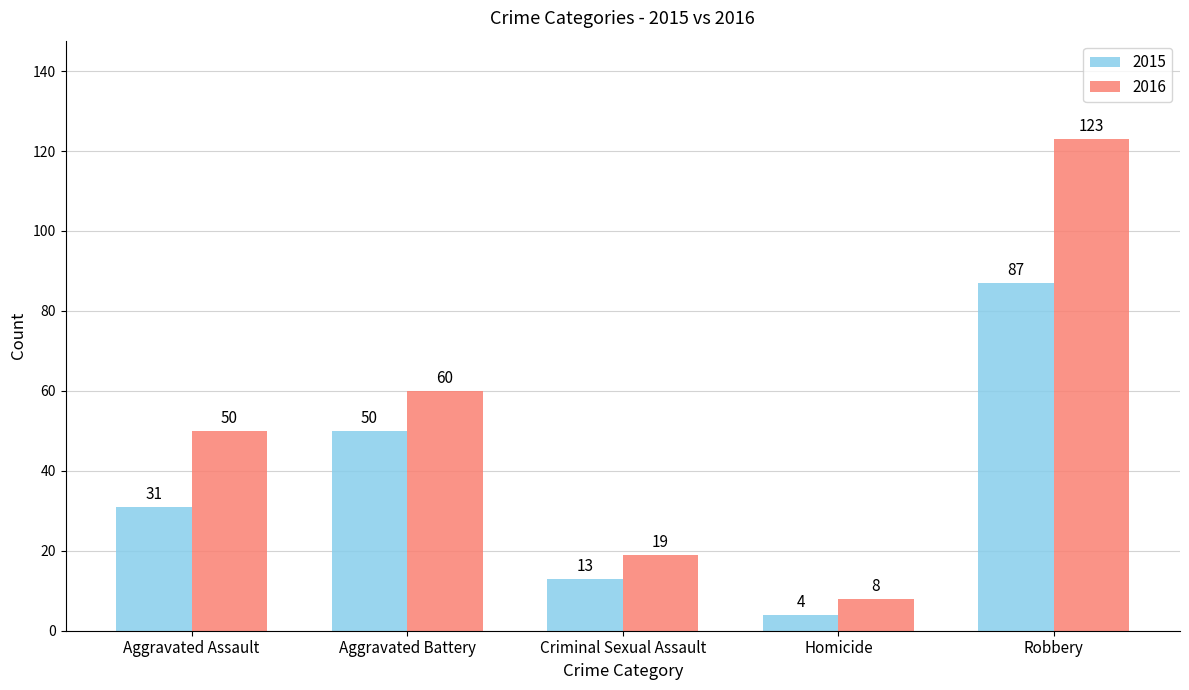

Between Criminal Sexual Assault and Homicide, which series saw the biggest shift?

2016